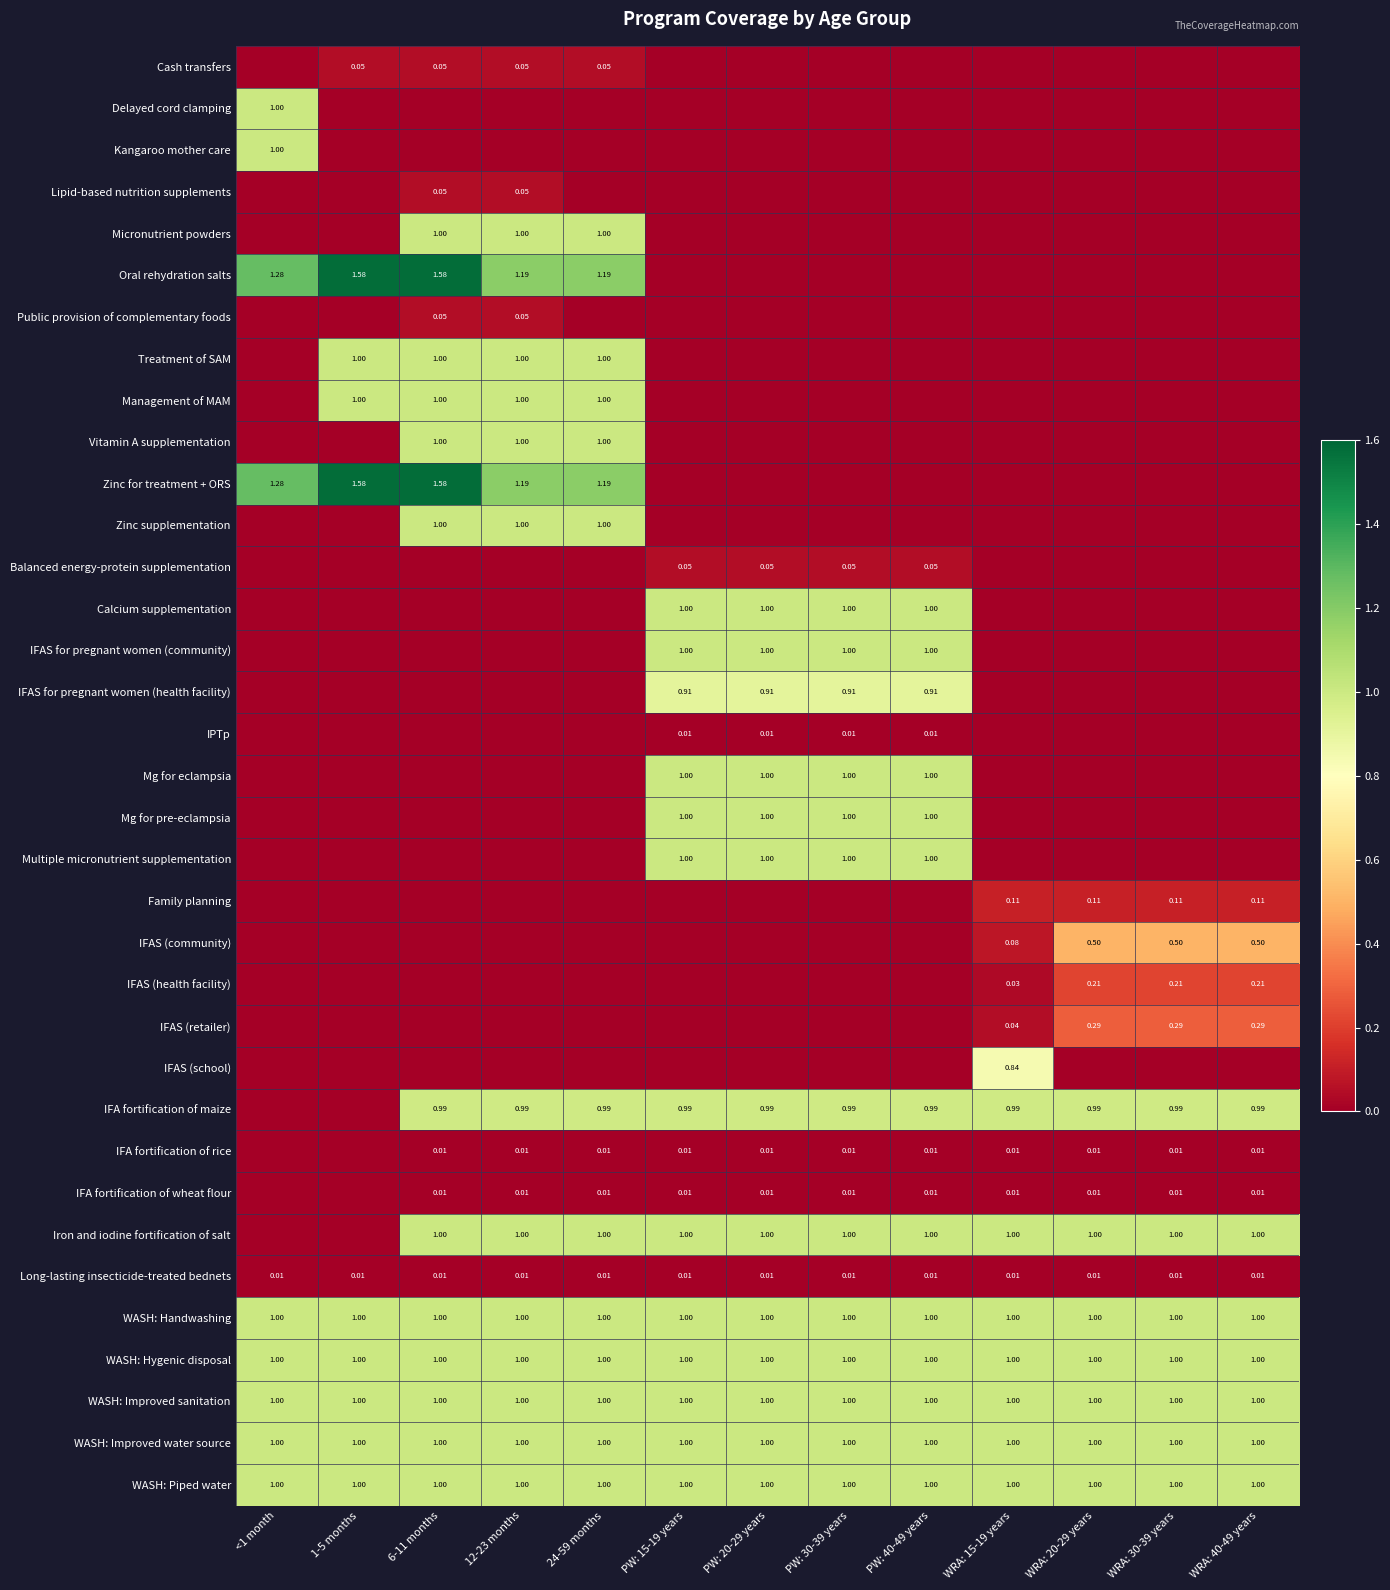

Is the value of Long-lasting insecticide-treated bednets at 24-59 months greater than the value of WASH: Improved sanitation at PW: 20-29 years?

No